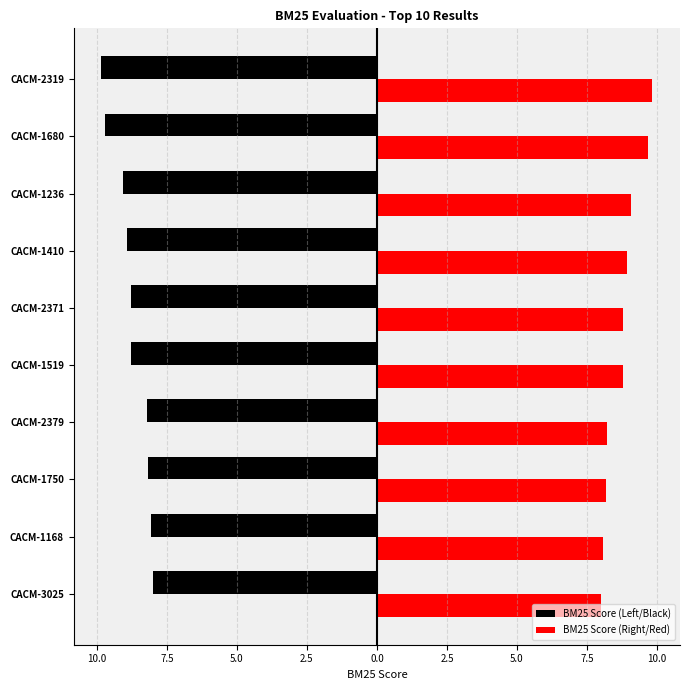

What are all the series names shown in the legend?

BM25 Score (Left/Black), BM25 Score (Right/Red)